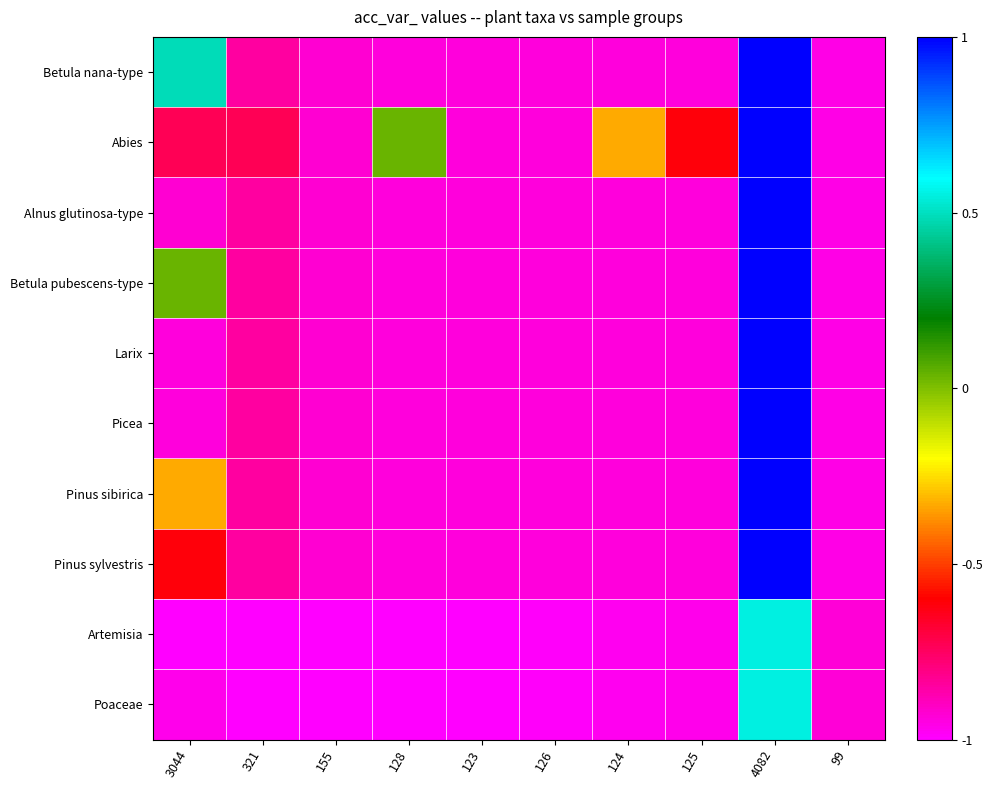

At which category does the chart reach its peak across all series?

4082